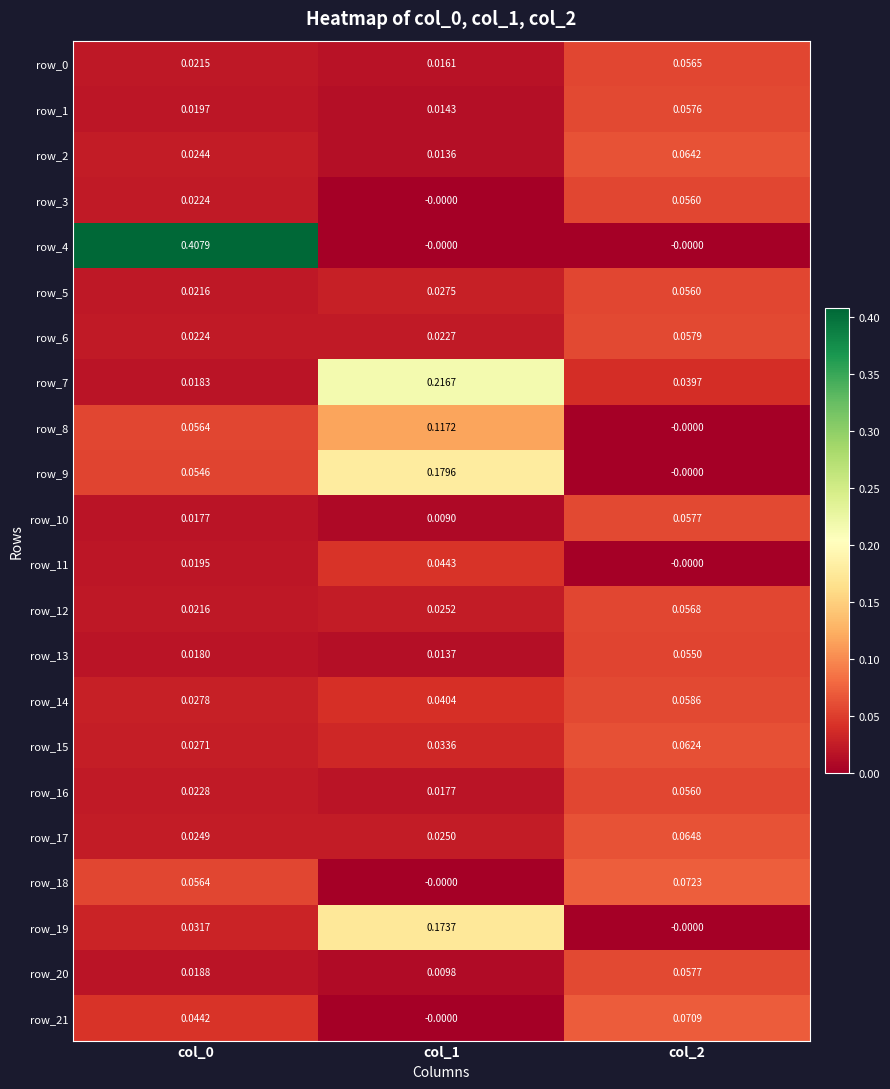

Is the value of row_1 at col_1 greater than the value of row_18 at col_1?

Yes